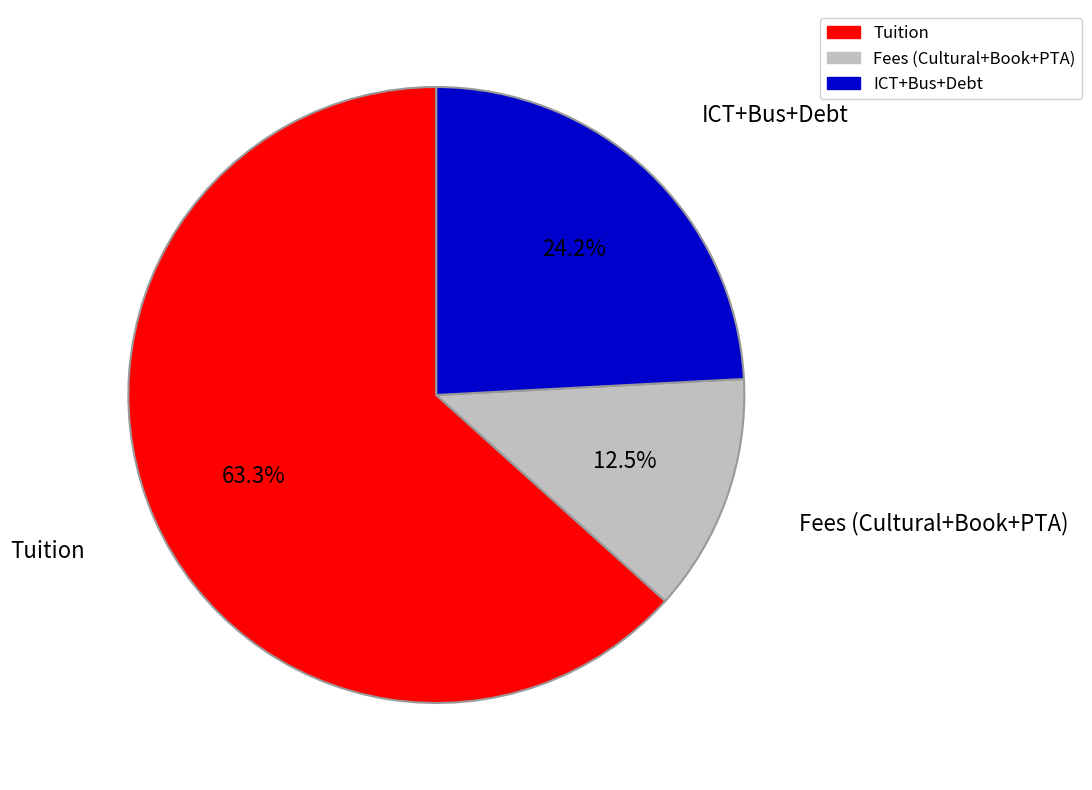

Does any single category account for the majority?

Yes